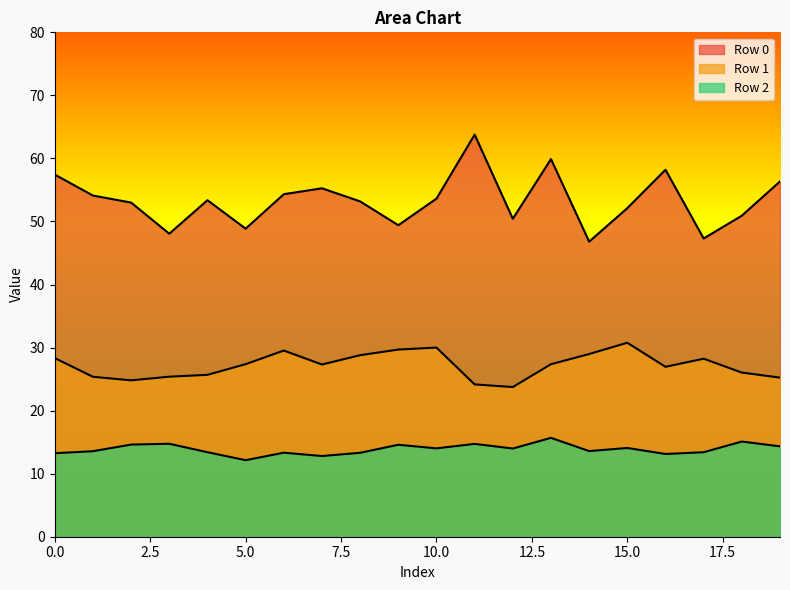

Reading right to left, extract all data points from this chart.

Row 0: 19=56.3	18=50.9	17=47.3	16=58.2	15=52.1	14=46.8	13=59.9	12=50.4	11=63.8	10=53.6	9=49.4	8=53.2	7=55.3	6=54.3	5=48.9	4=53.4	3=48.1	2=53.0	1=54.1	0=57.4
Row 1: 19=25.2	18=26.0	17=28.2	16=26.9	15=30.8	14=29.0	13=27.4	12=23.7	11=24.2	10=30.0	9=29.7	8=28.8	7=27.3	6=29.5	5=27.4	4=25.7	3=25.4	2=24.8	1=25.4	0=28.3
Row 2: 19=14.3	18=15.1	17=13.4	16=13.1	15=14.1	14=13.6	13=15.7	12=14.0	11=14.7	10=14.0	9=14.6	8=13.3	7=12.8	6=13.3	5=12.1	4=13.4	3=14.7	2=14.6	1=13.6	0=13.2